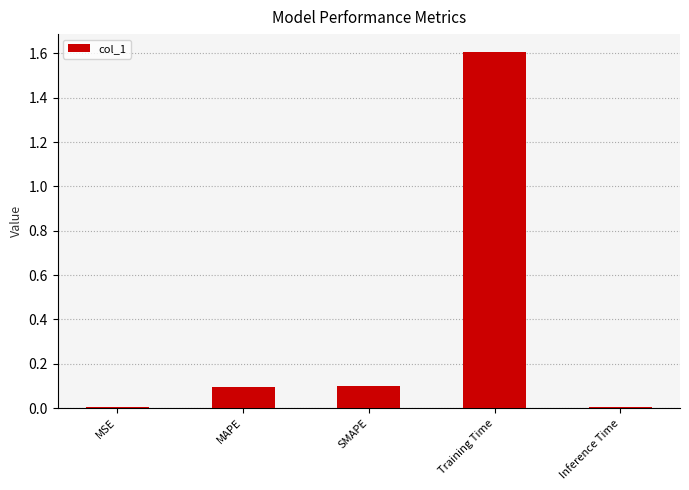

Which category has the highest value across all series?

Training Time